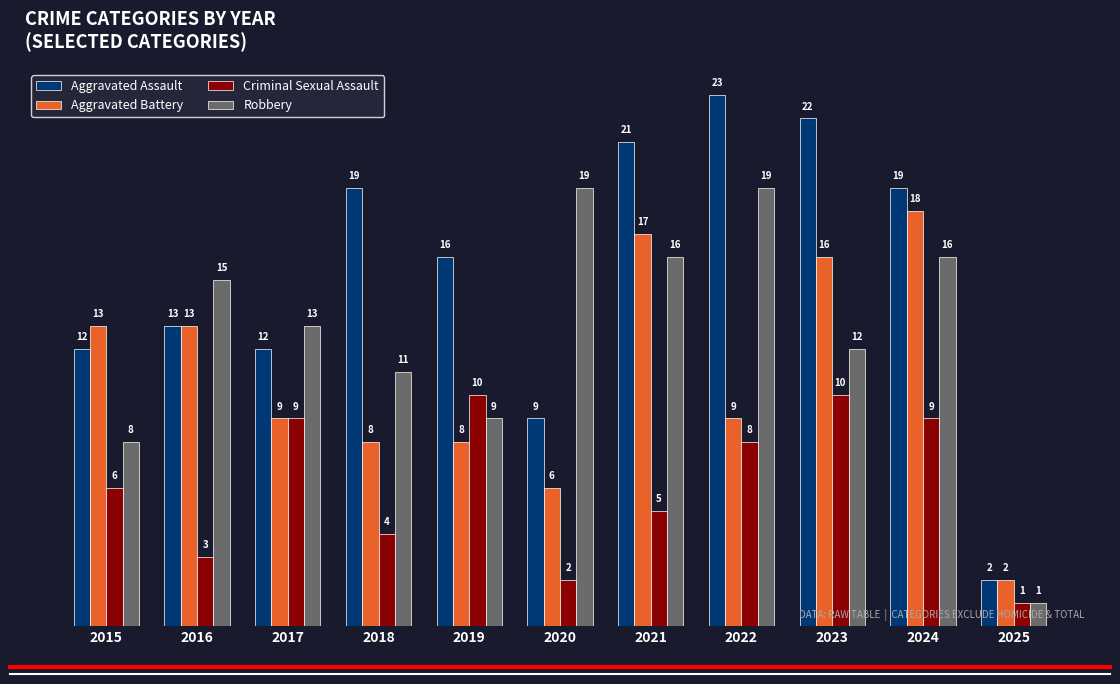

How many categories are shown in the chart?

11